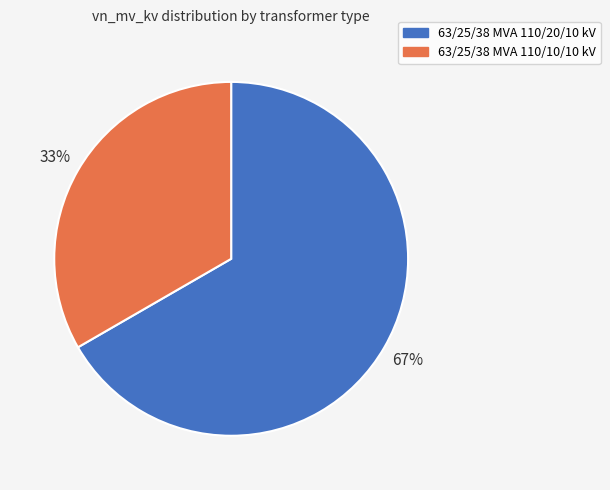

Does 63/25/38 MVA 110/10/10 kV account for over 50% of the chart?

No